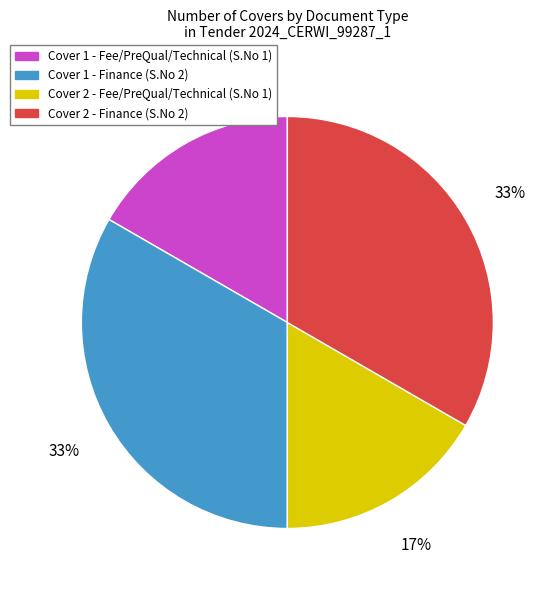

Count the number of slices in the pie.

4